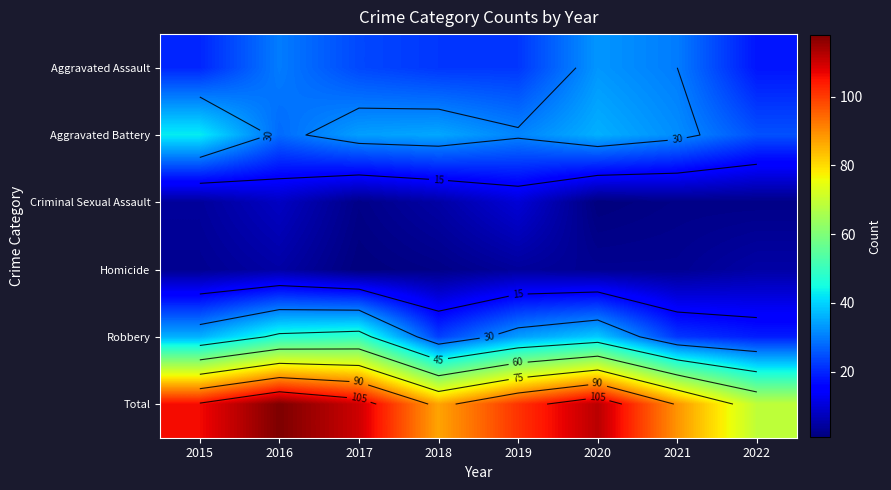

Which series has the widest spread of values?

Total